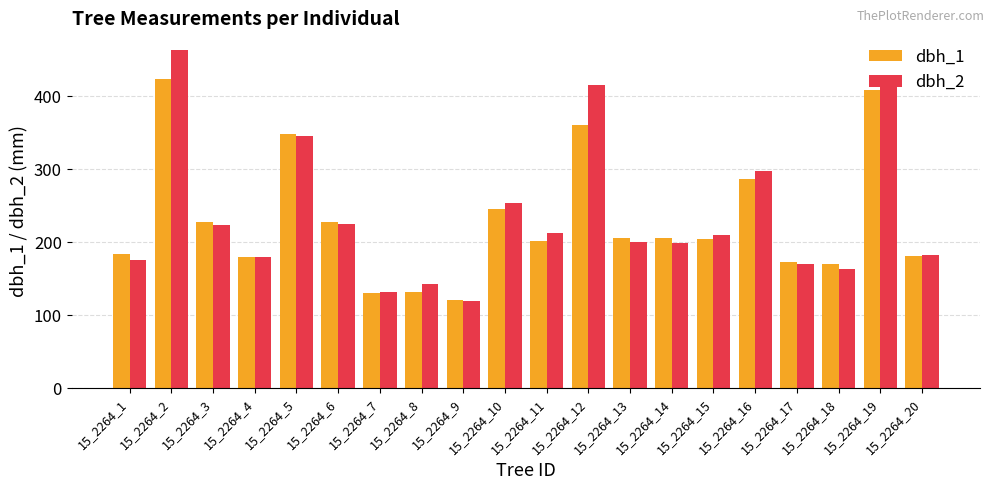

What is the value of the dbh_2 bar at the 20th from the left?

182